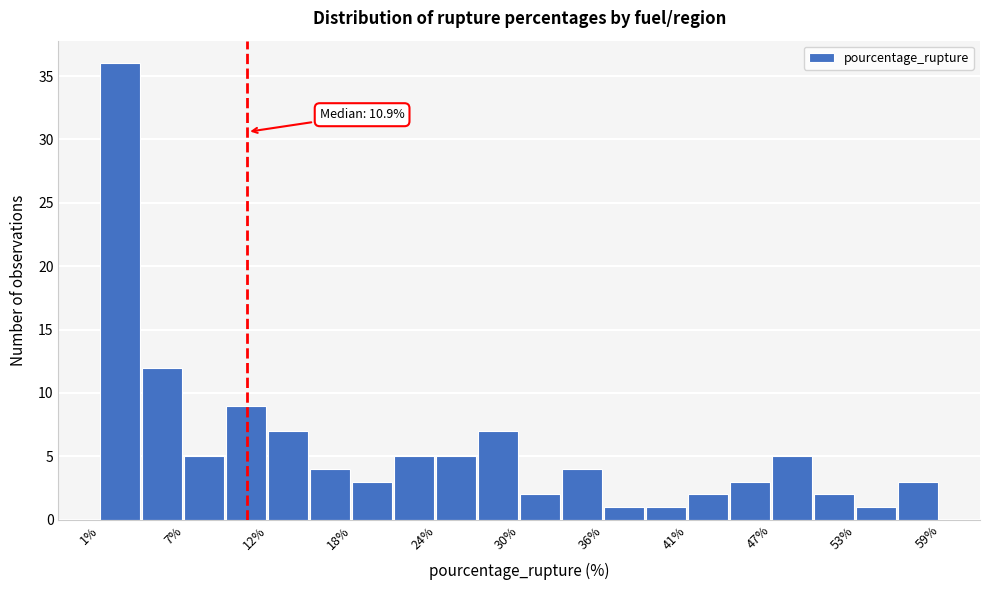

Read against the x-axis, roughly where is the centre of the tallest bar?

2